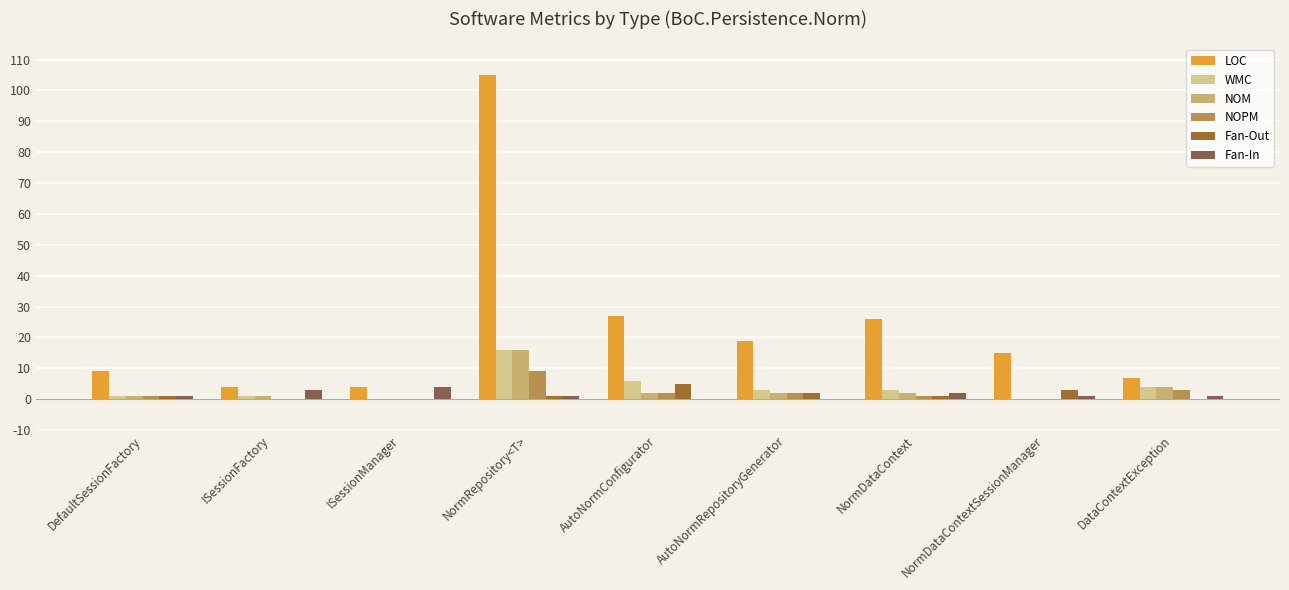

What is the approximate value of WMC at AutoNormRepositoryGenerator?

3